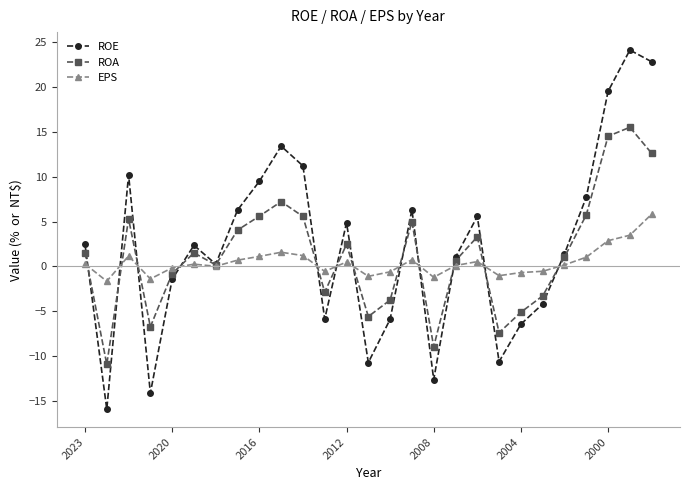

What are all the series names shown in the legend?

ROE, ROA, EPS